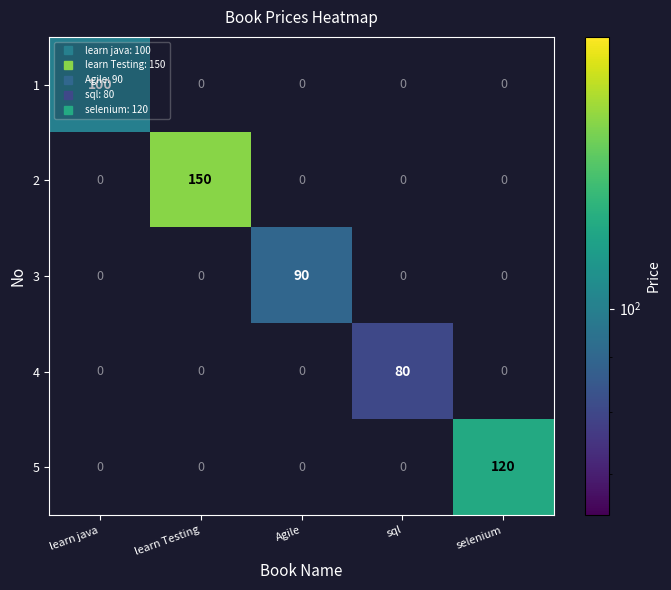

The 5 series shows 120 at selenium. True or false?

True